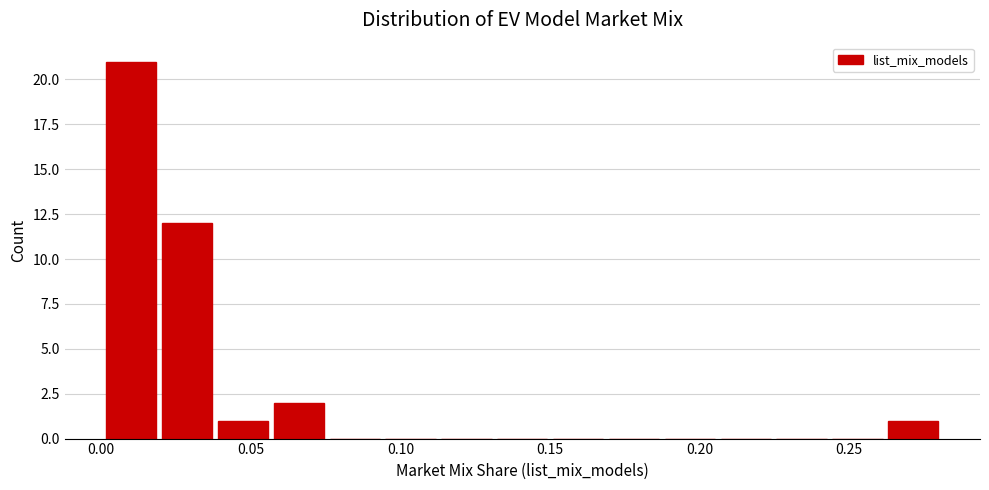

Around what value on the x-axis is the tallest bar? Give the approximate position of its centre, as read against the axis.

0.010